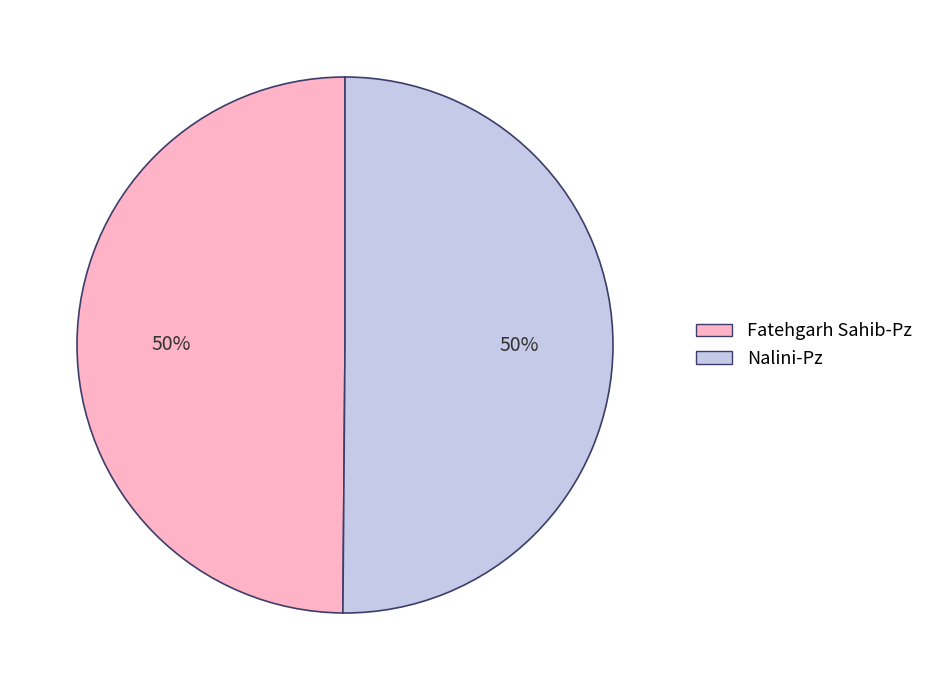

To the nearest percent, what percentage of the pie is Nalini-Pz?

50%